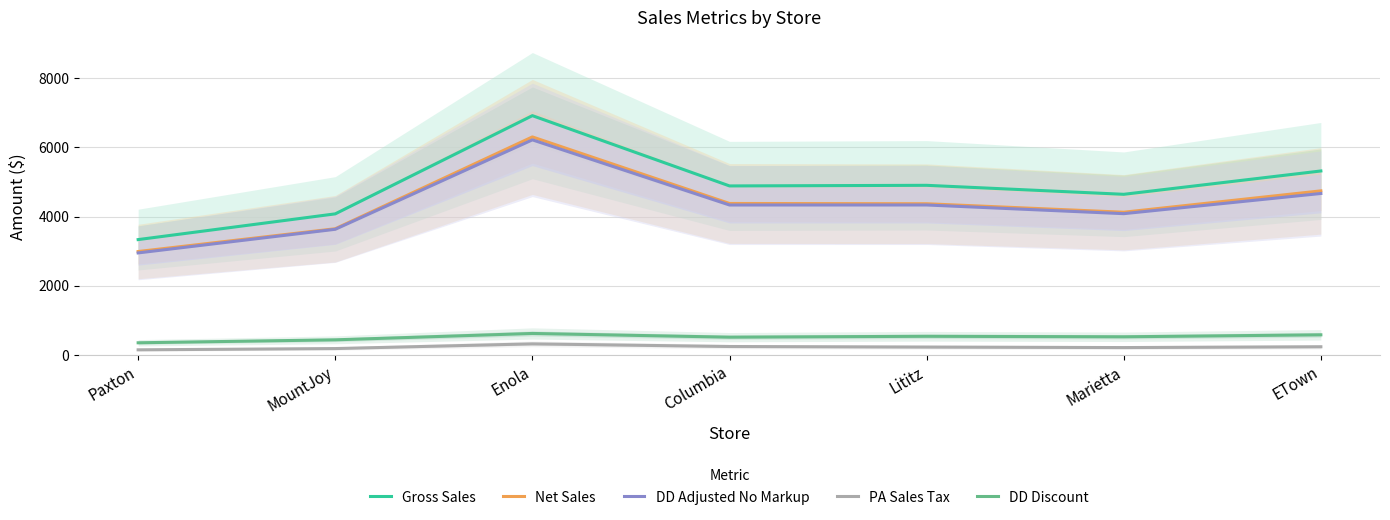

Which series changed the most between Paxton and Columbia?

Gross Sales